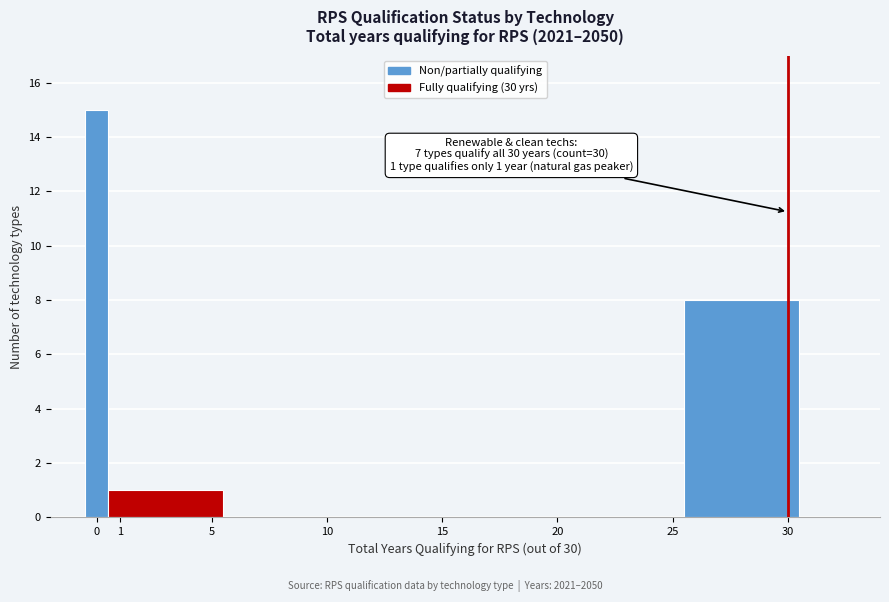

Over which range of the x-axis is the bar tallest?

-0.5 to 0.5